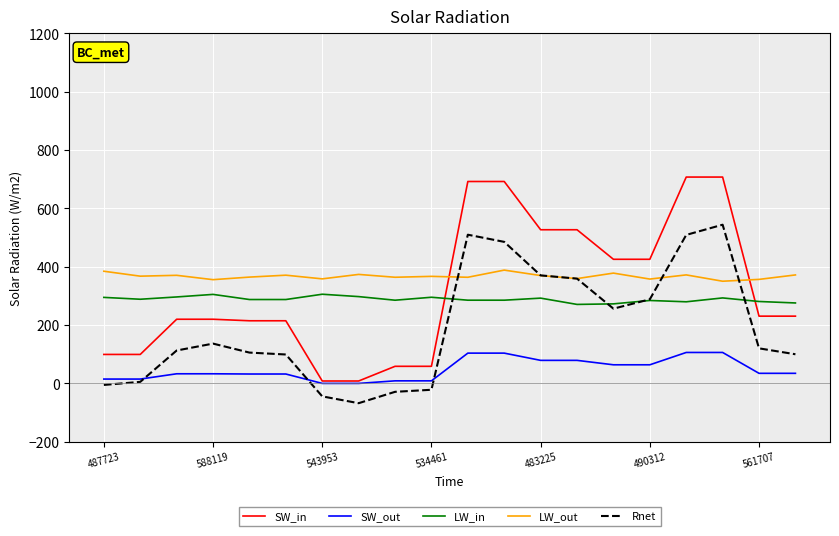

After their last crossing, which series has the higher values: SW_in or LW_in?

LW_in